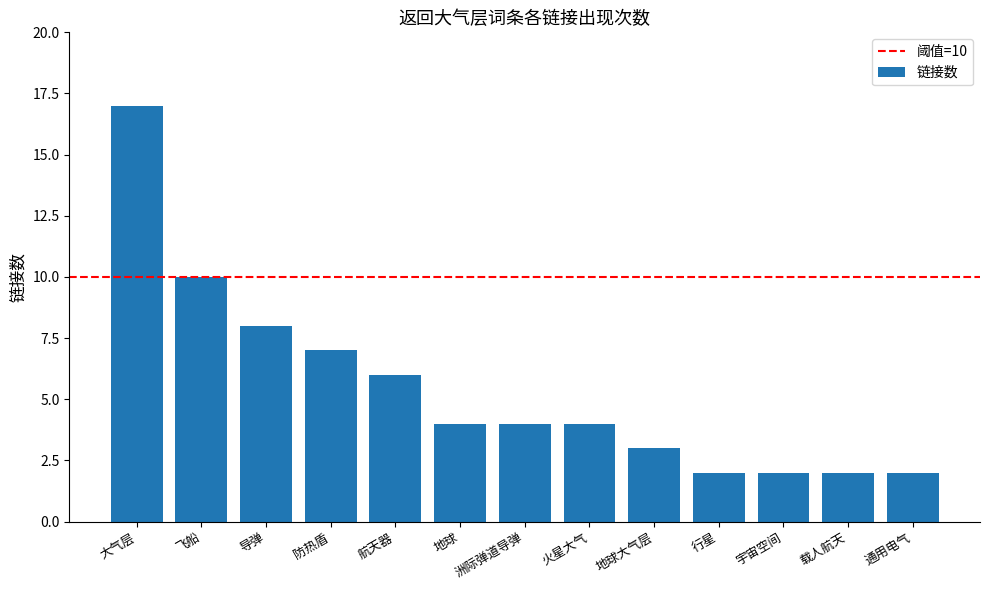

How many distinct data groups are displayed?

1